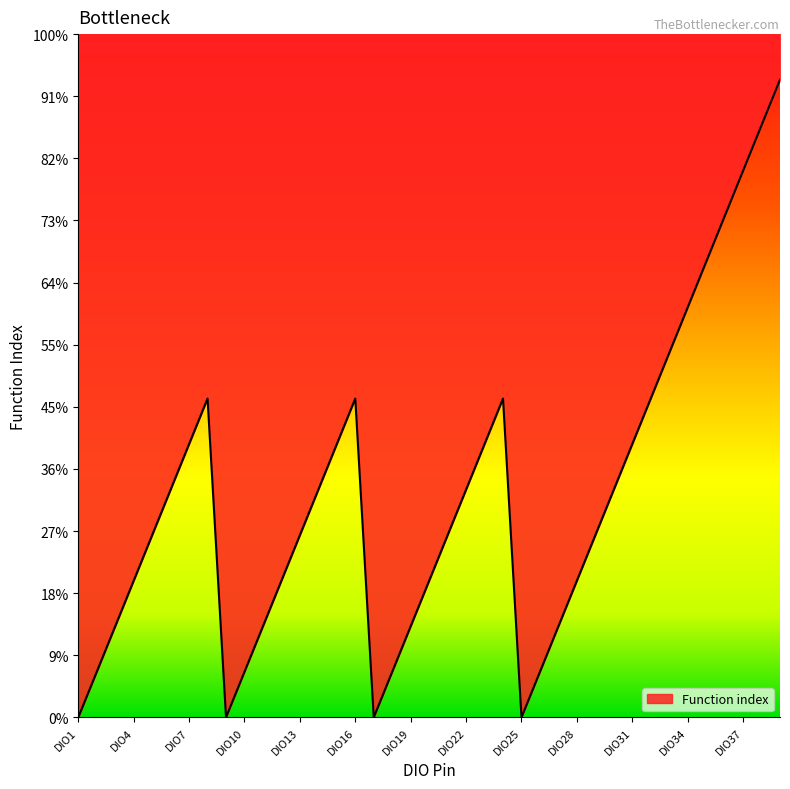

What is the difference between the maximum and minimum values?

14